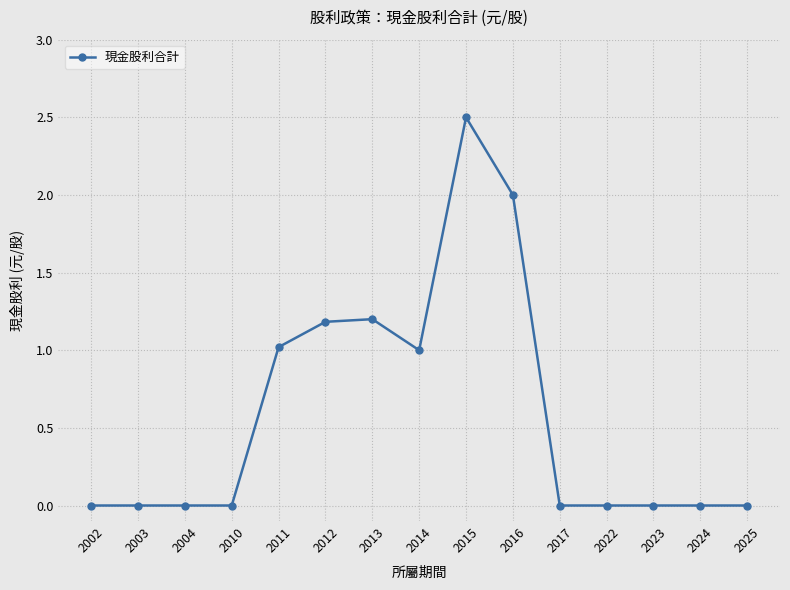

What is the maximum value shown in the chart?

2.5